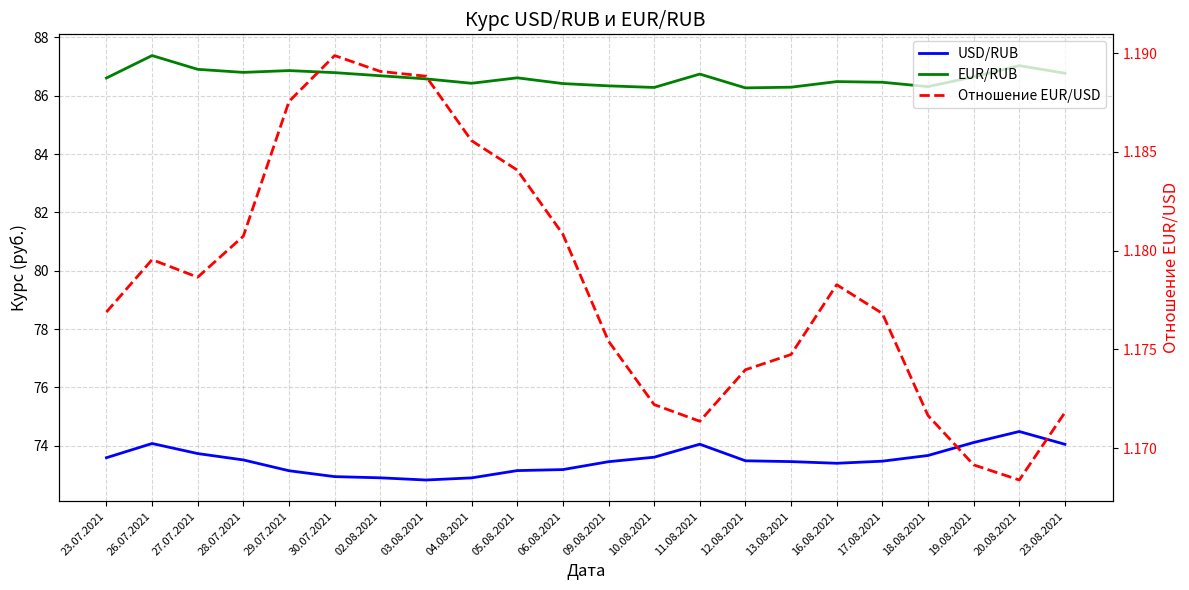

True or false: EUR/RUB and USD/RUB cross at least once.

False